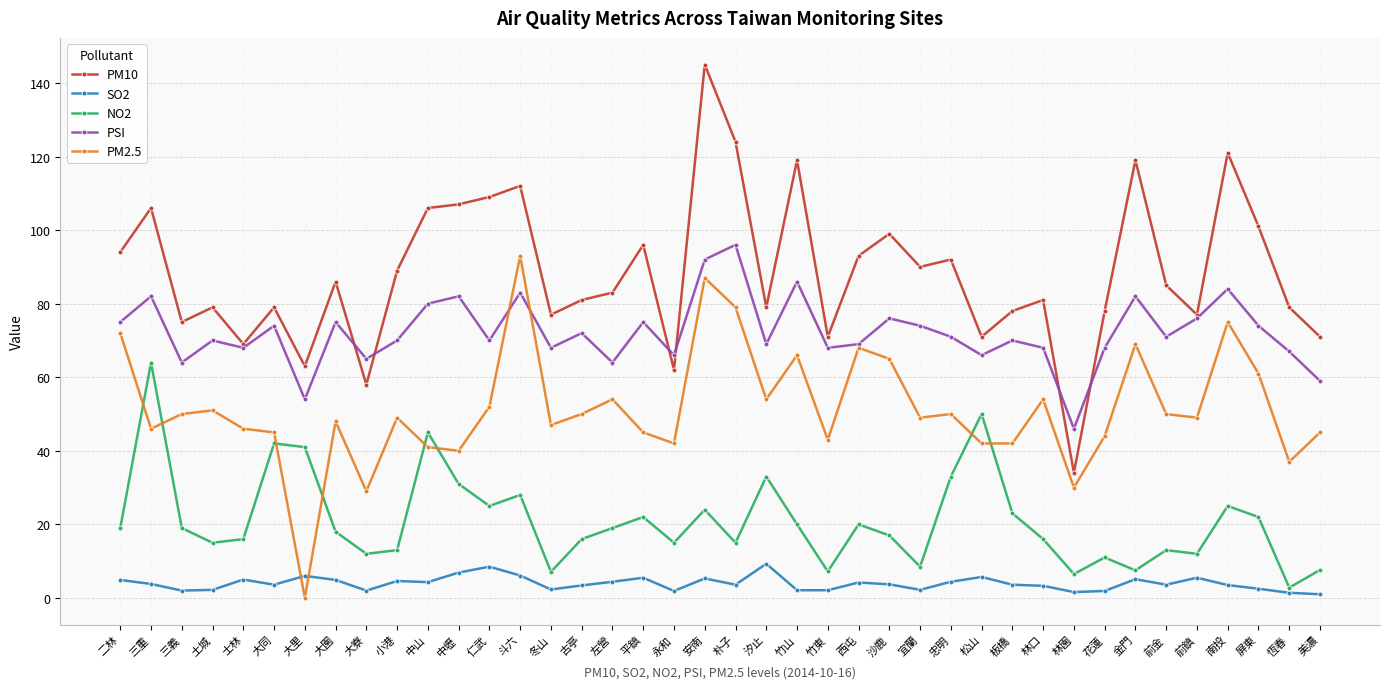

Which category has the lowest value in the PM10 series?

林園